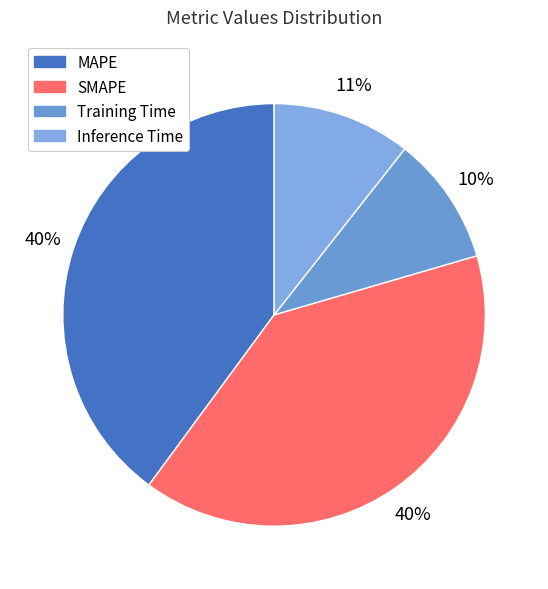

How many segments does this pie chart have?

4